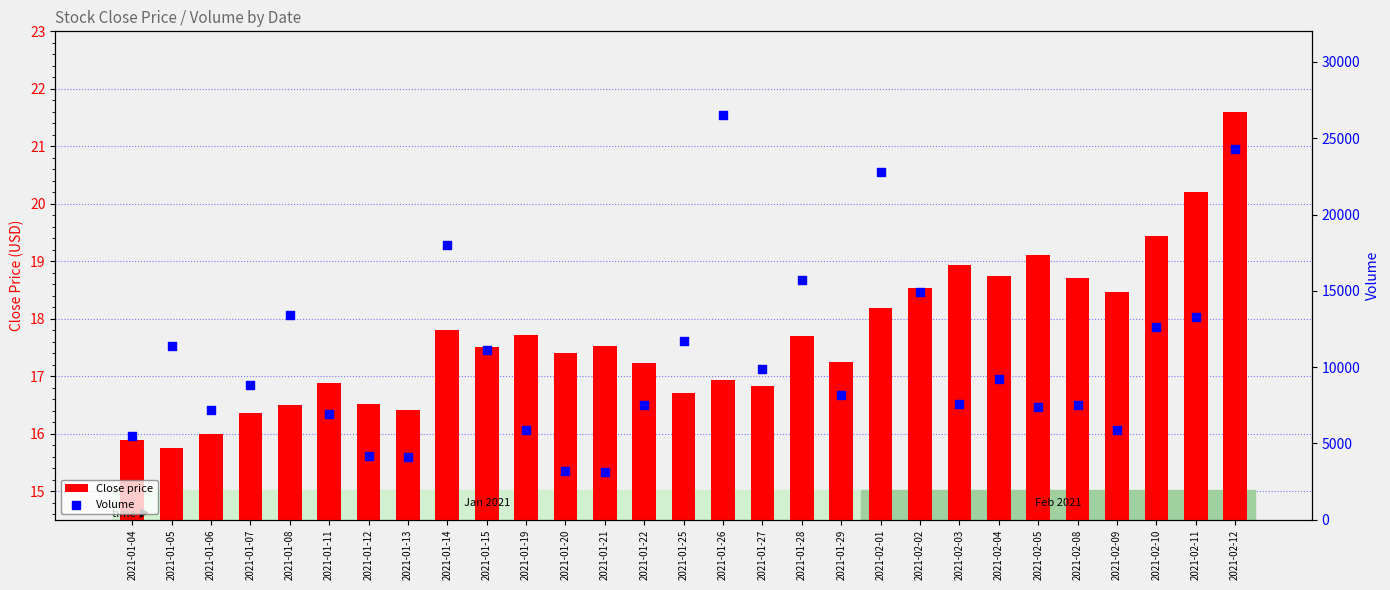

Which series reaches the maximum Y coordinate?

Volume